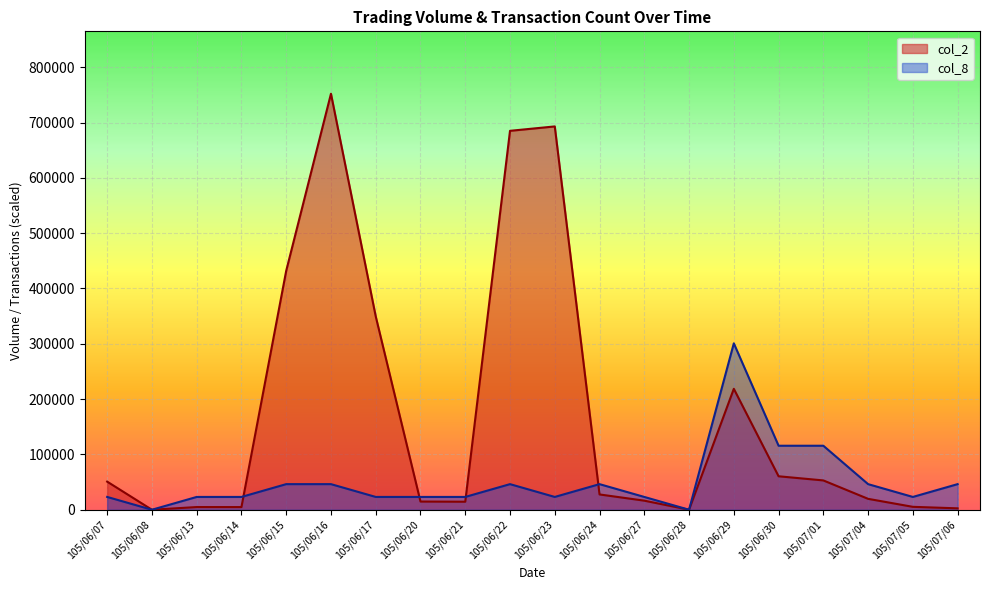

Reading left to right, what are all the values shown in this chart?

col_2: 50820.0	0.0	4860.0	4800.0	431980.0	752100.0	349600.0	14800.0	14500.0	685050.0	693000.0	27650.0	16400.0	0.0	218620.0	60500.0	53000.0	19700.0	5250.0	2540.0
col_8: 23141.5	0.0	23141.5	23141.5	46283.1	46283.1	23141.5	23141.5	23141.5	46283.1	23141.5	46283.1	23141.5	0.0	300840.0	115707.7	115707.7	46283.1	23141.5	46283.1